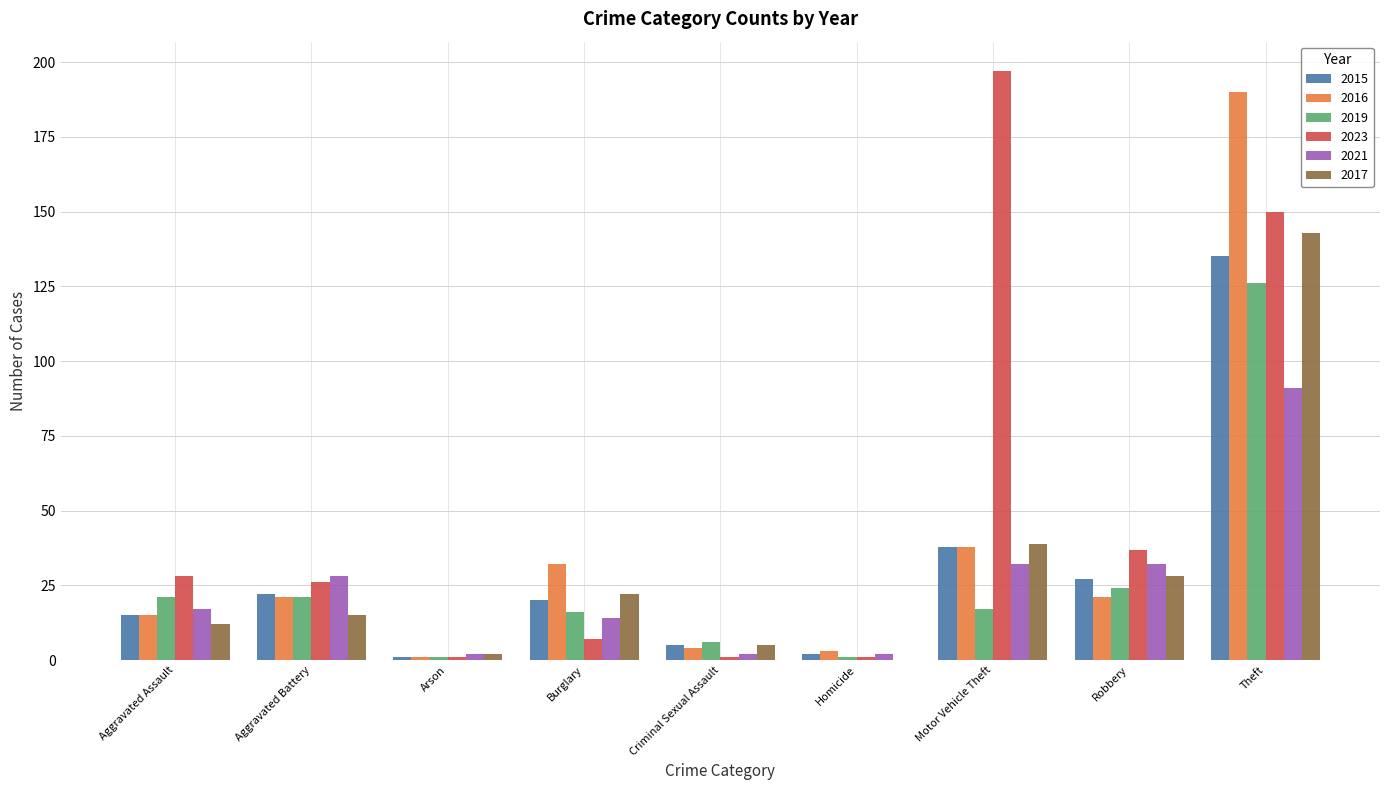

What is the sum of all 2017 values?

266